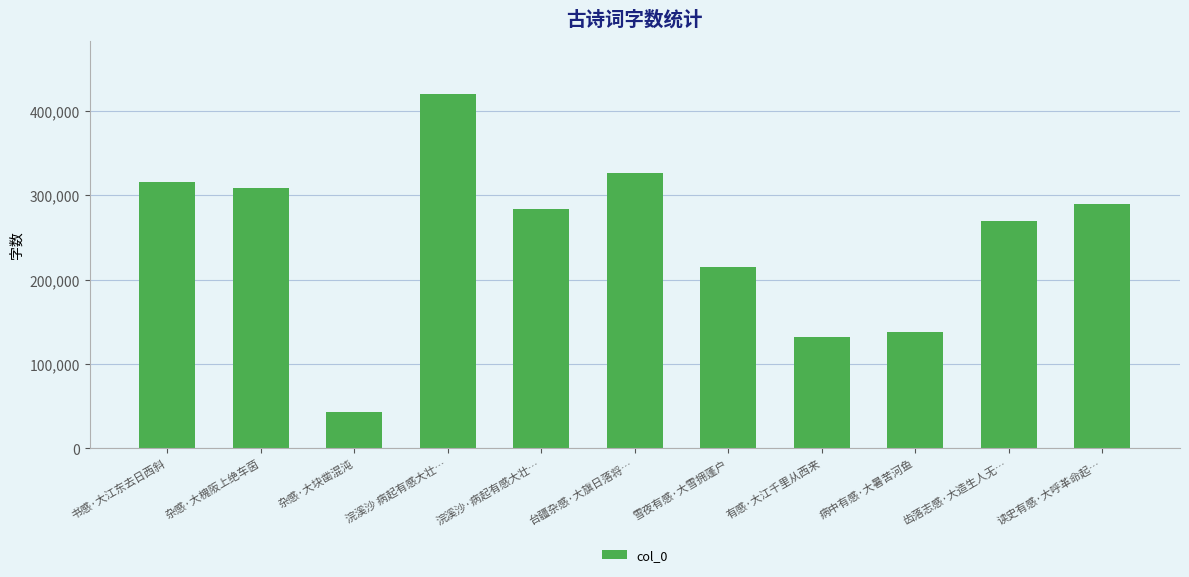

What is the change in value from 台疆杂感·大旗日落将… to 雪夜有感·大雪拥蓬户?

-111452